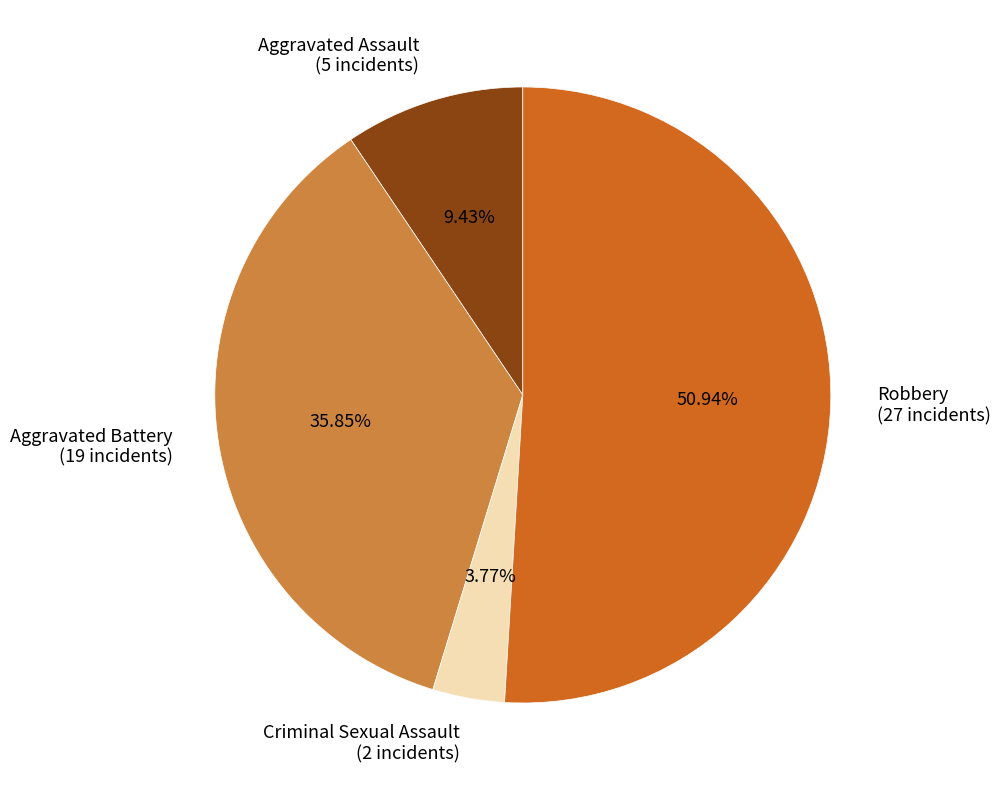

What is the smallest slice in the pie chart?

Criminal Sexual Assault